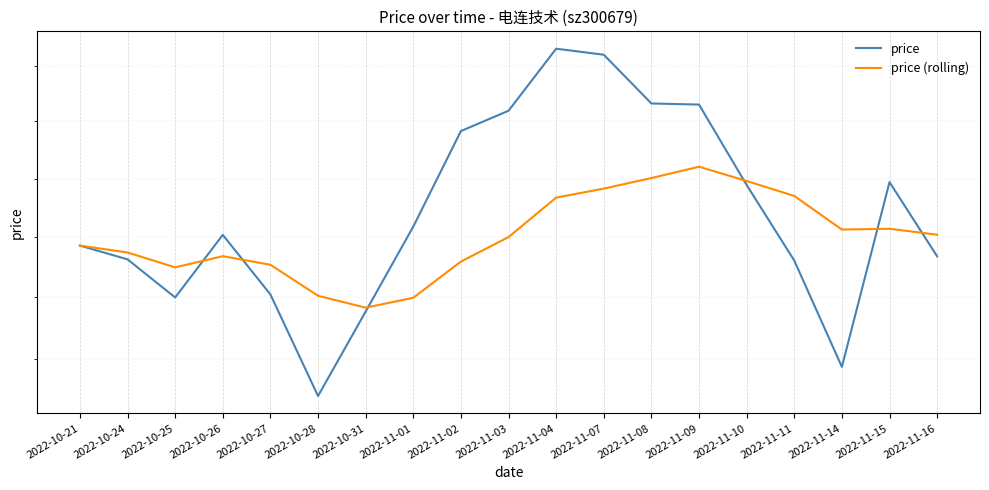

True or false: price and price (rolling) cross at least once.

True